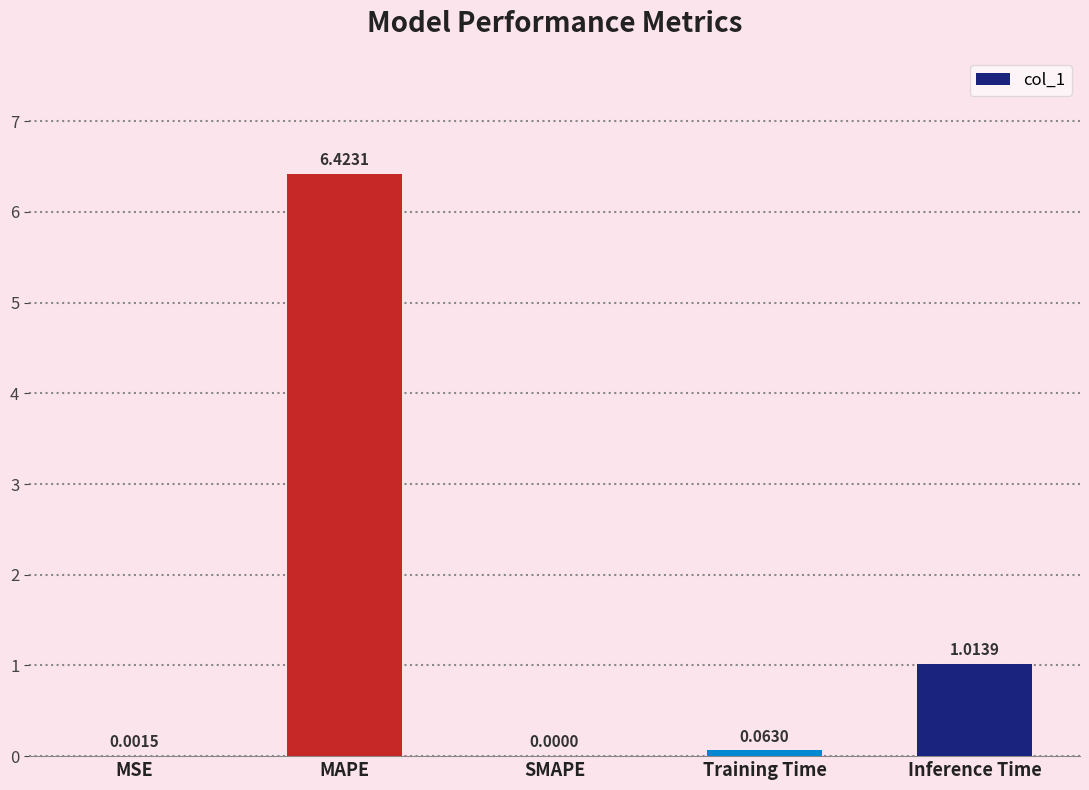

Which has a higher value, SMAPE or Training Time?

Training Time